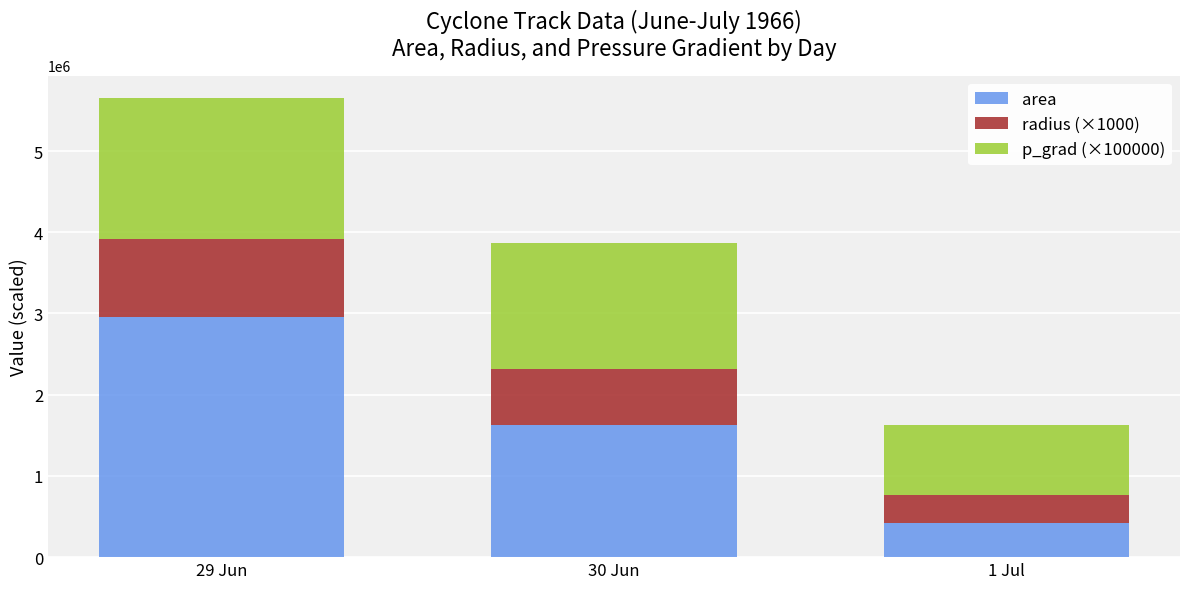

Which category has the highest value in the area series?

29 Jun